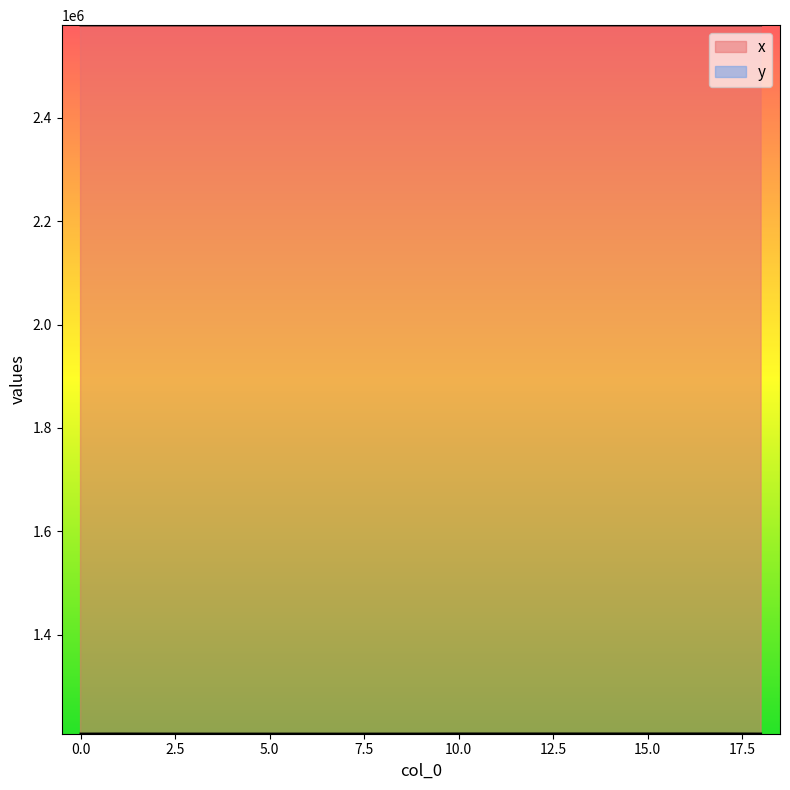

What is the value of the x point at the 18th from the left?

2578643.7